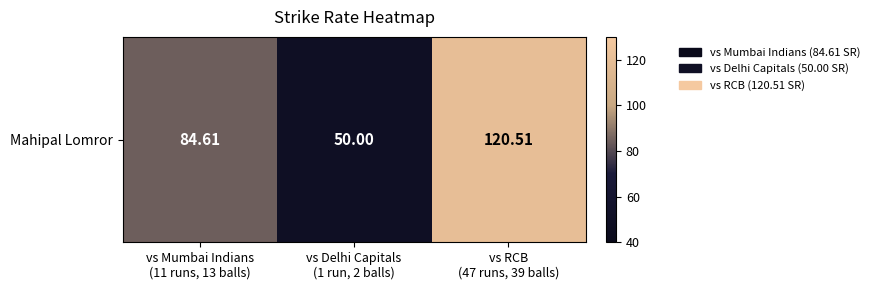

What is the sum of the values at vs Delhi Capitals
(1 run, 2 balls) and vs RCB
(47 runs, 39 balls)?

170.5